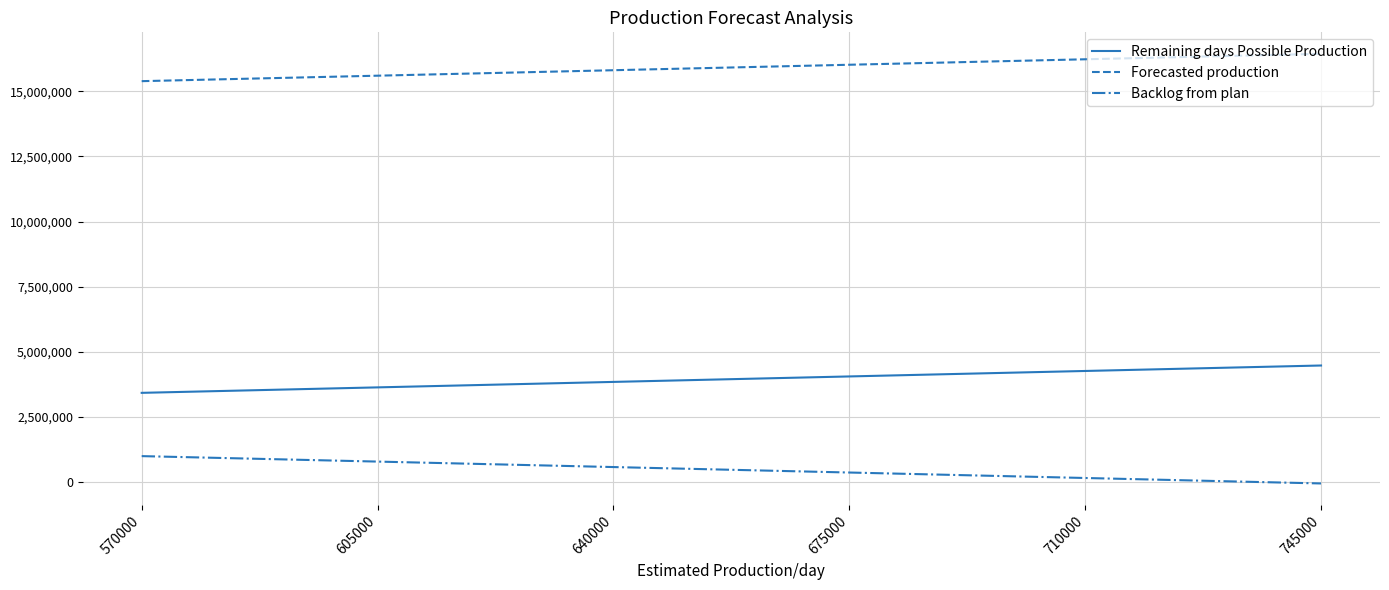

What is the difference between the maximum and second lowest values in the Remaining days Possible Production series?

840000